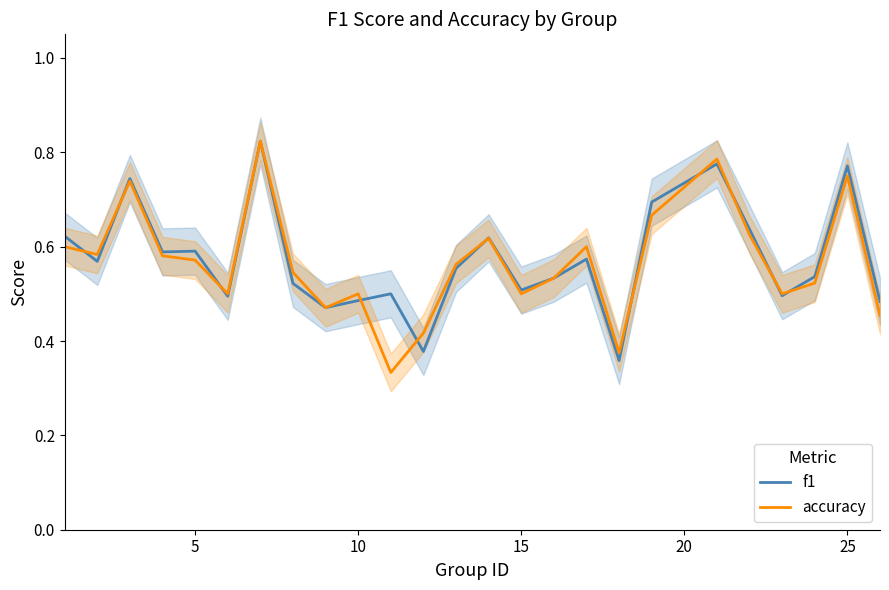

What is the average value of the f1 series?

0.6